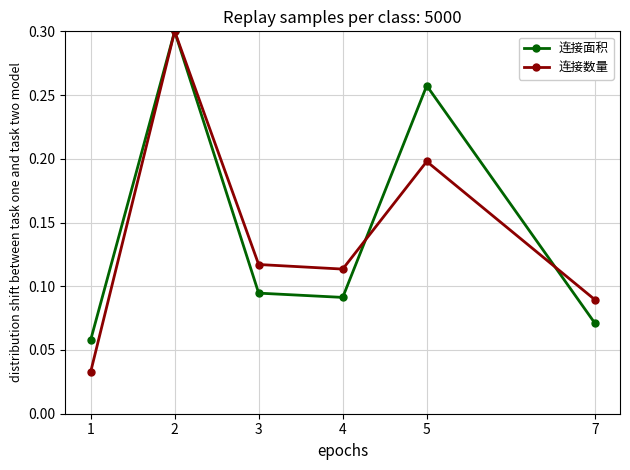

True or false: 连接数量 has a value of 0.3 at 2.

True